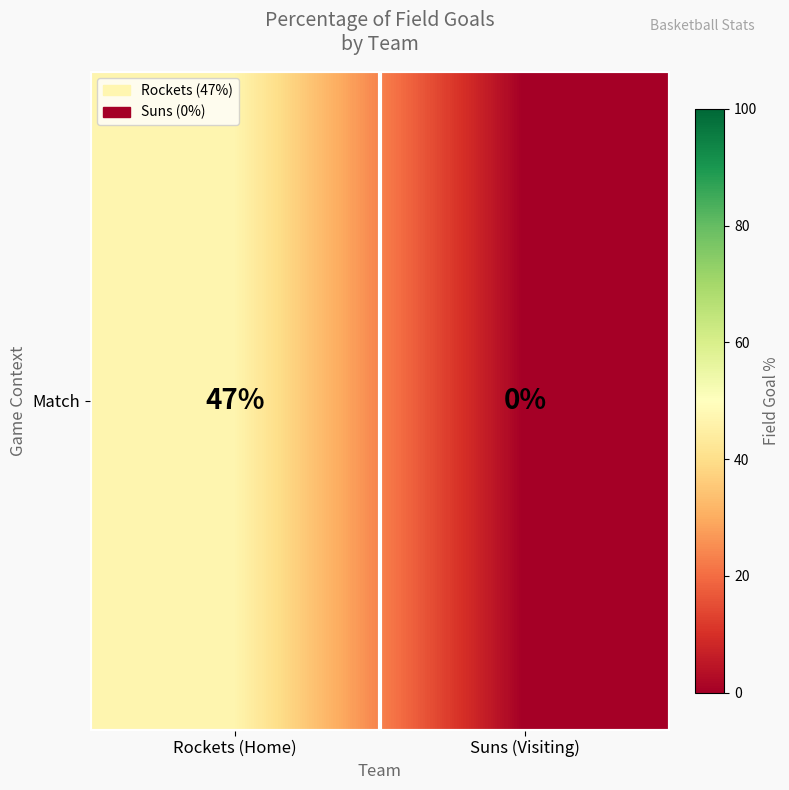

Reading right to left, extract all data points from this chart.

Suns (Visiting)=0	Rockets (Home)=47